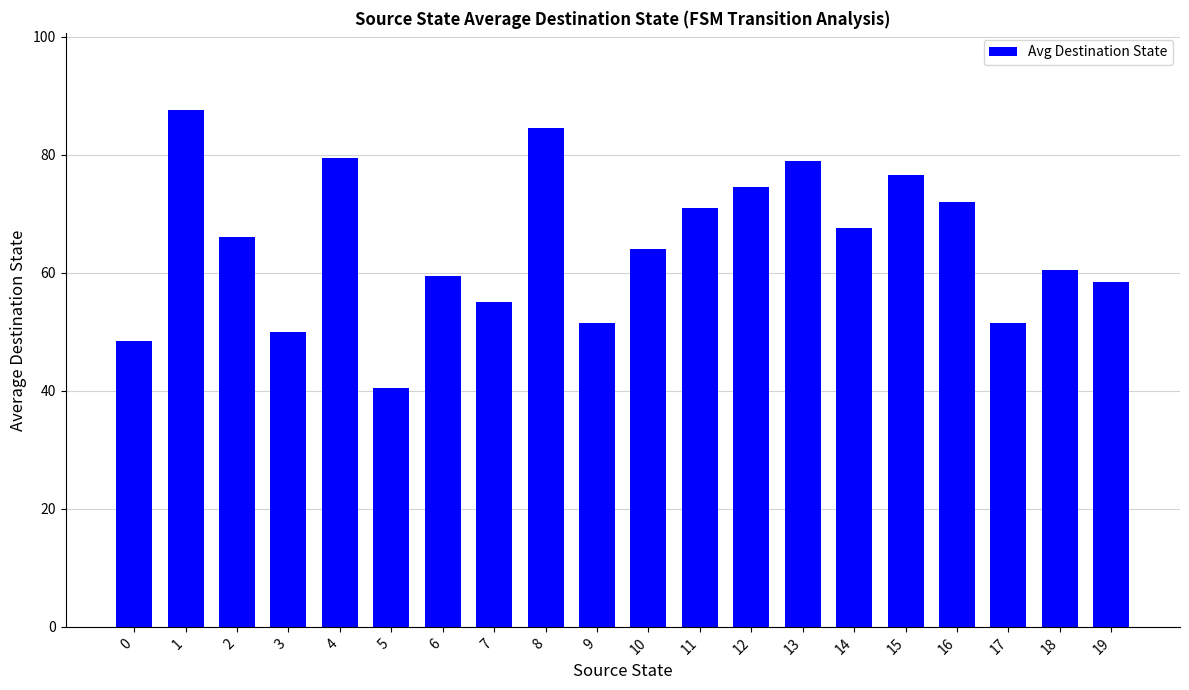

The value at 17 is 10.9. True or false?

False